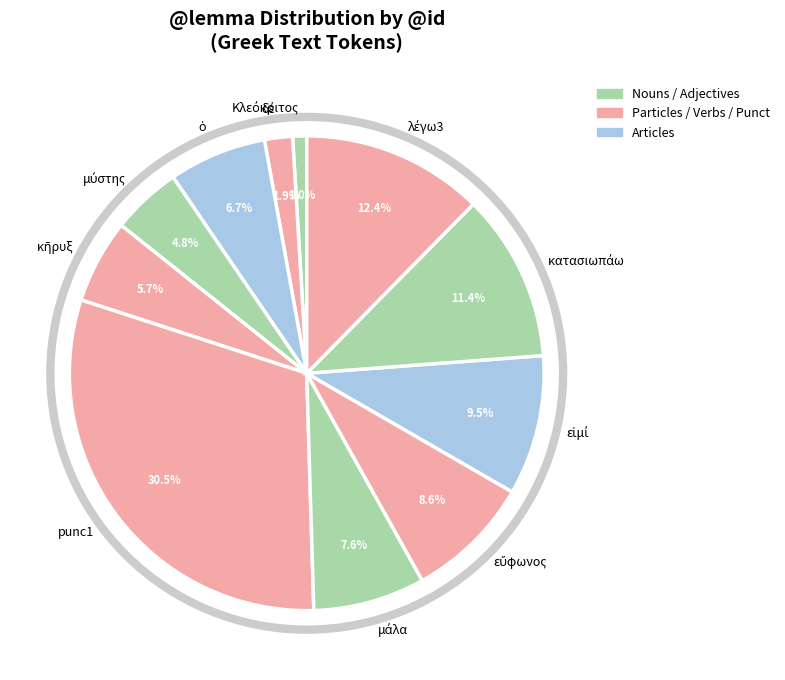

What is the largest slice in the pie chart?

punc1